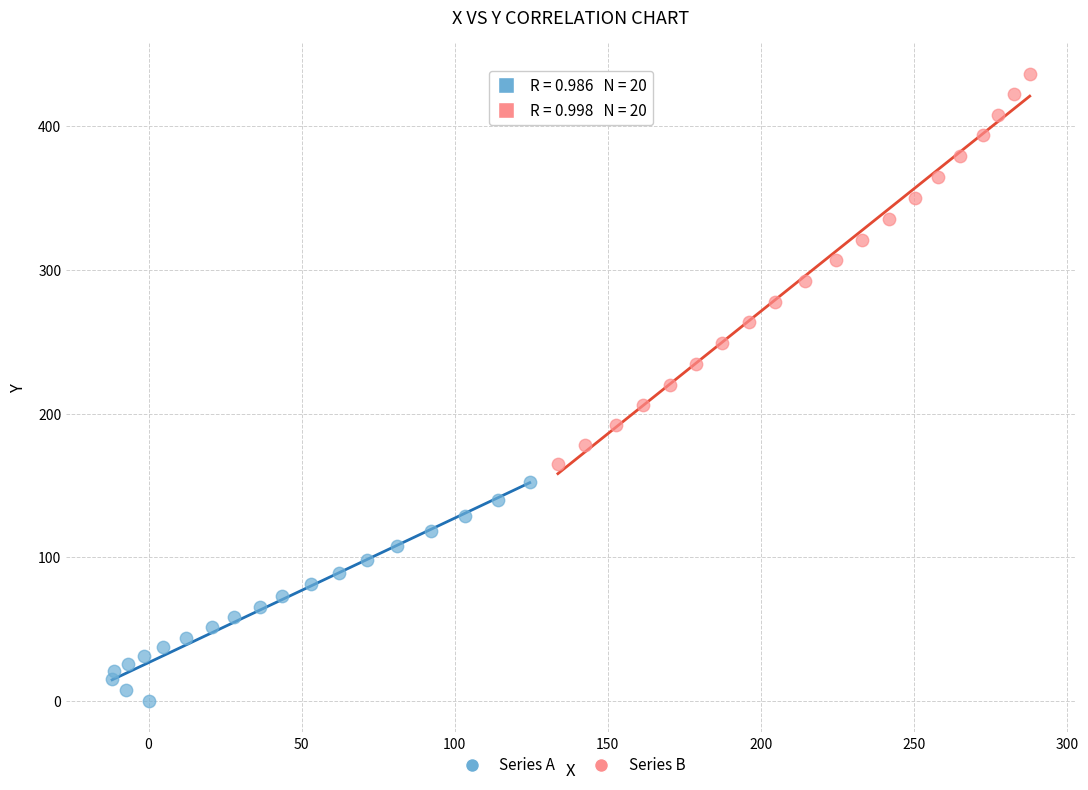

Which series contains the highest Y value?

Series B